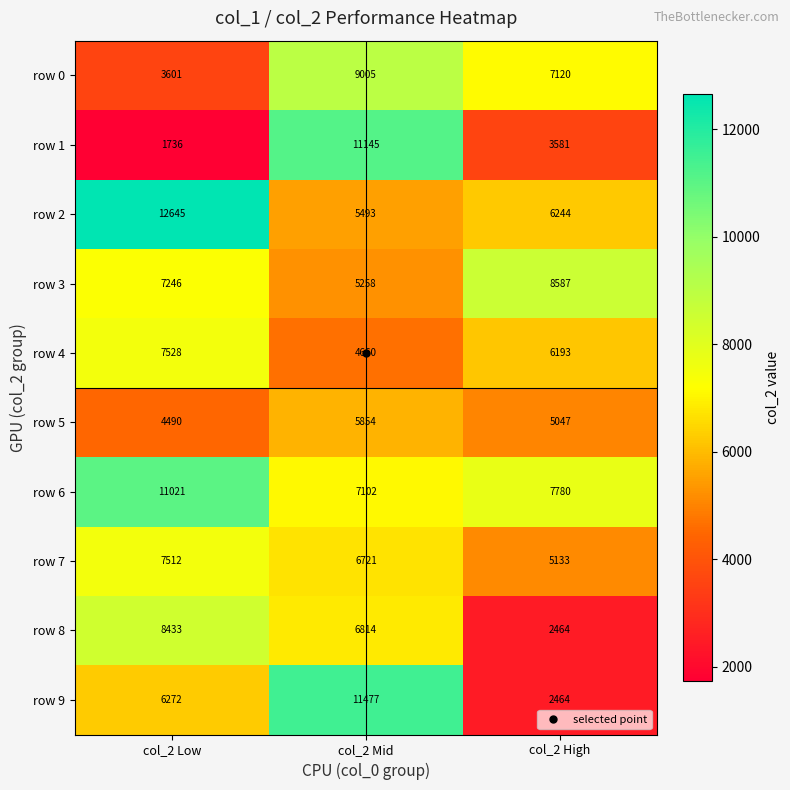

Rank the series at col_2 Mid from highest to lowest value.

row 9, row 1, row 0, row 6, row 8, row 7, row 5, row 2, row 3, row 4